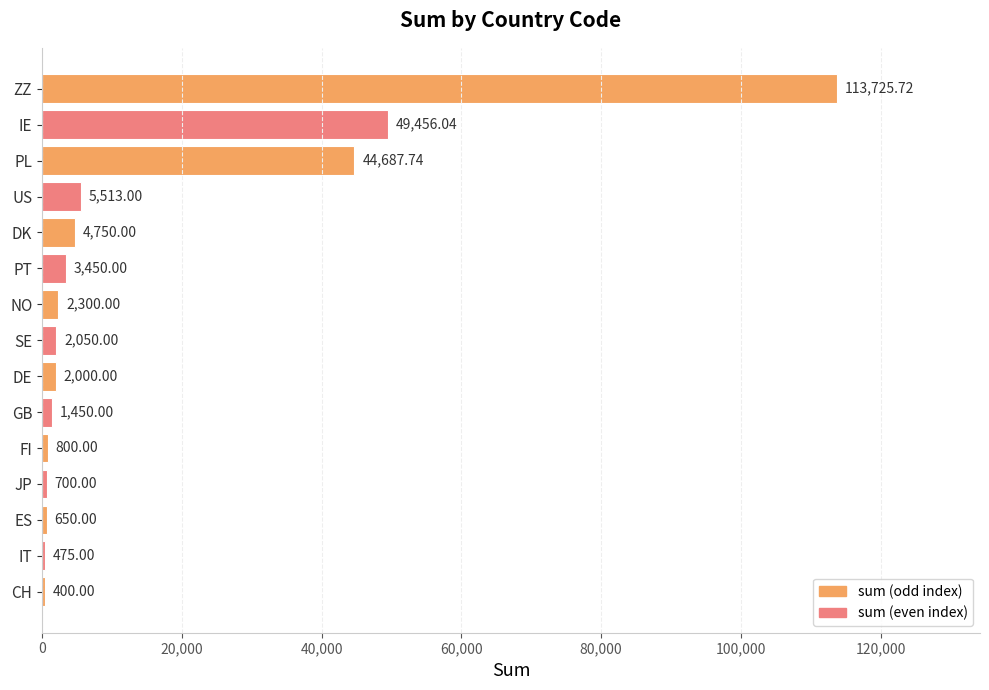

What is the average value?

15493.8